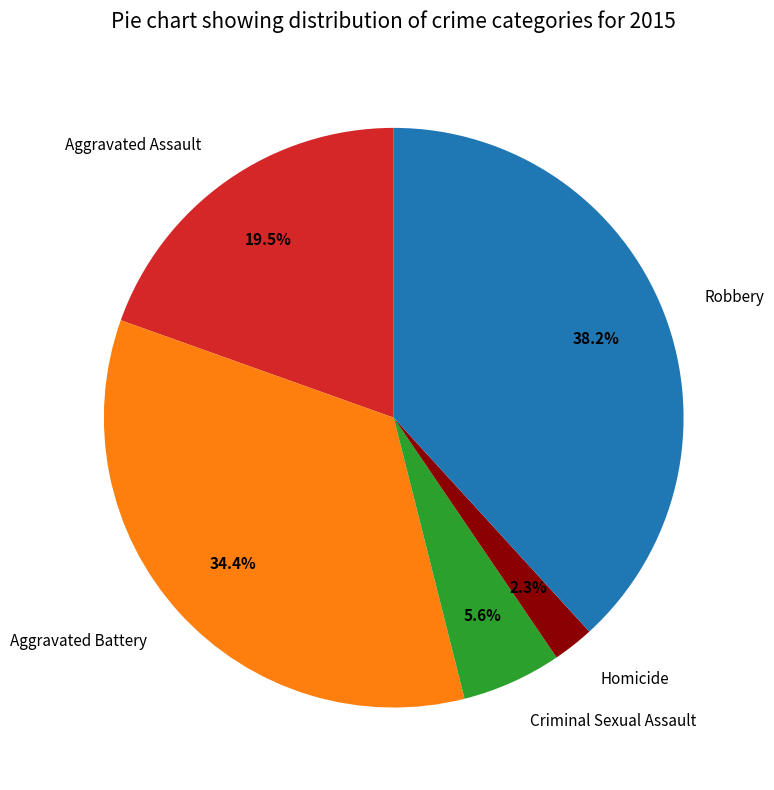

Is there a majority slice in this chart?

No